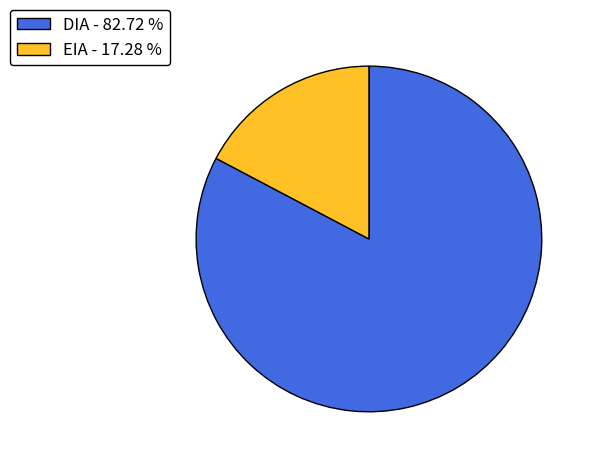

What is the majority slice?

DIA